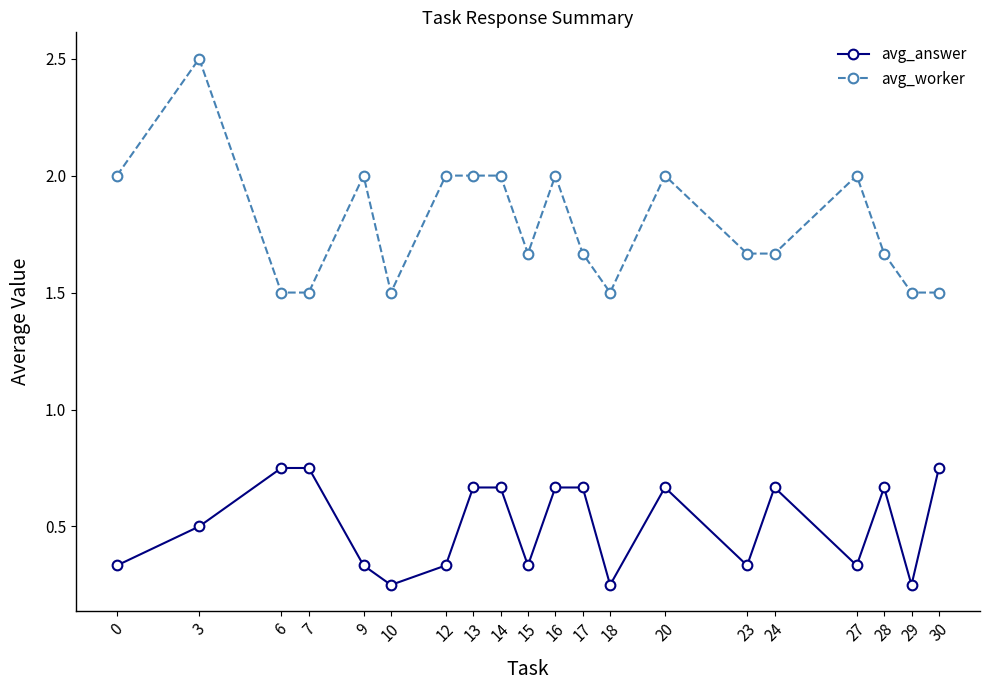

How many lines are shown in the chart?

2